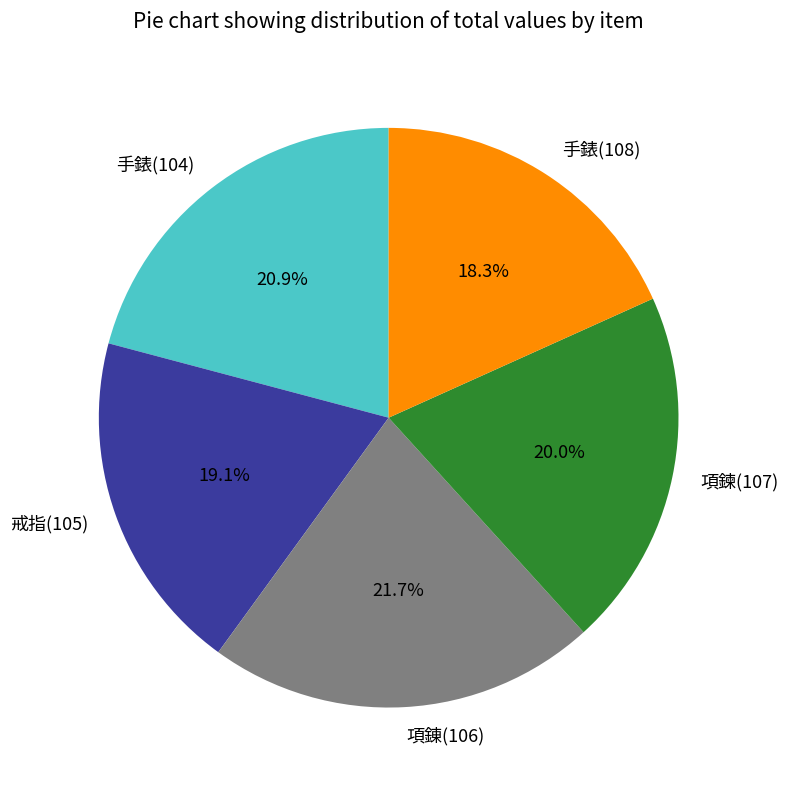

Approximately how many times larger is the value at 戒指(105) compared to 手錶(104)?

0.9